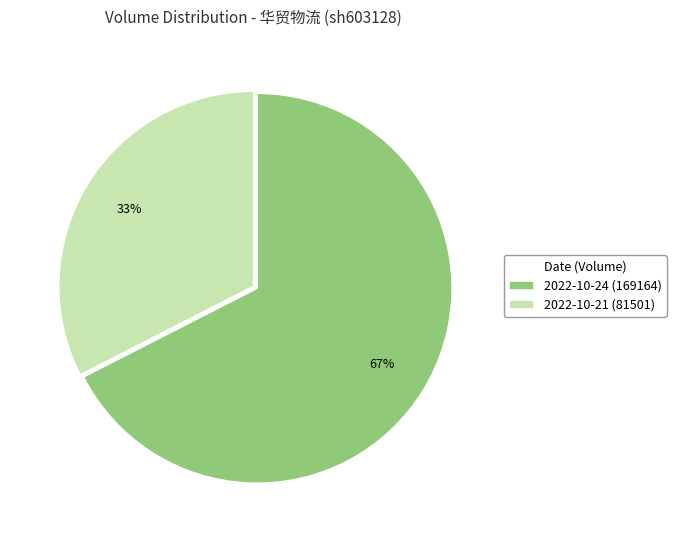

True or false: 2022-10-21 (81501) accounts for 47% of the total.

False